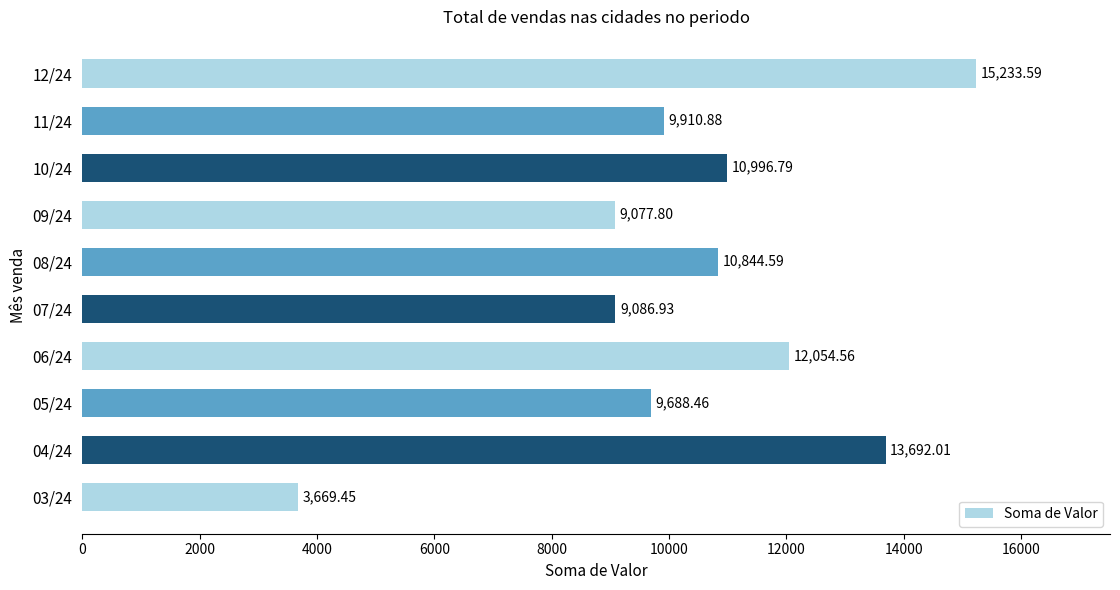

Approximately how many times larger is the value at 06/24 compared to 11/24?

1.2